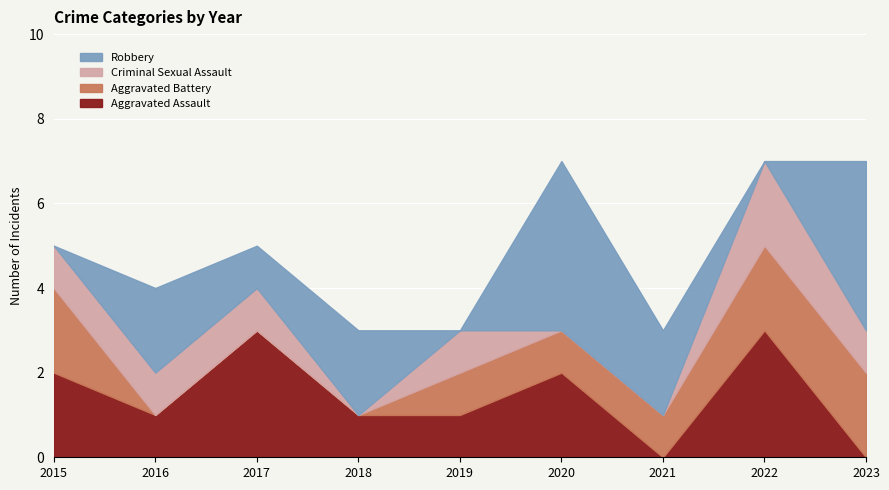

Reading left to right, what are all the values shown in this chart?

Aggravated Assault: 2	1	3	1	1	2	0	3	0
Aggravated Battery: 2	0	0	0	1	1	1	2	2
Criminal Sexual Assault: 1	1	1	0	1	0	0	2	1
Robbery: 0	2	1	2	0	4	2	0	4